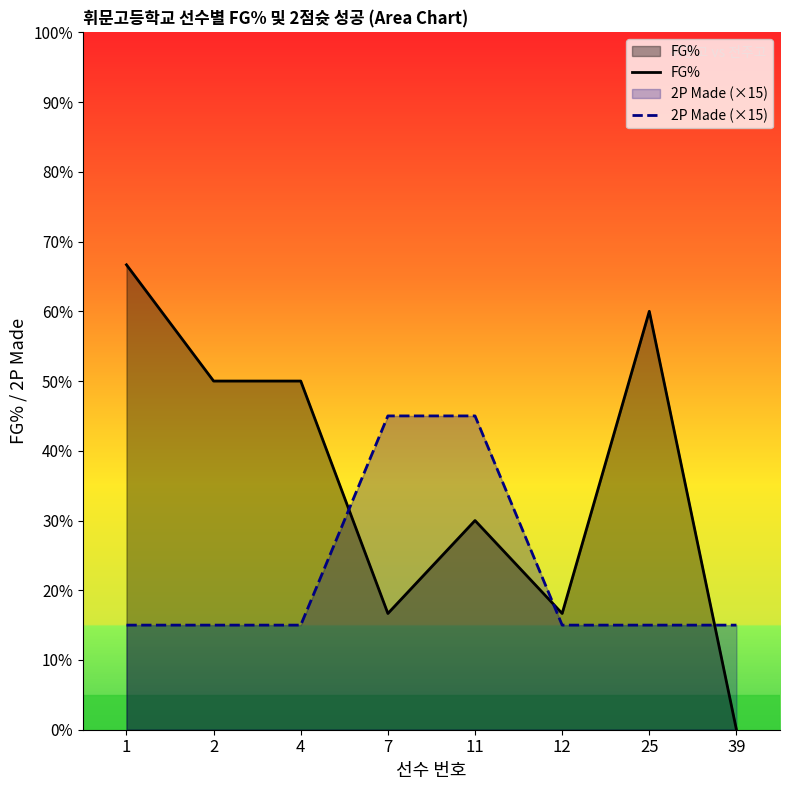

How many data points in FG% are less than 50?

4